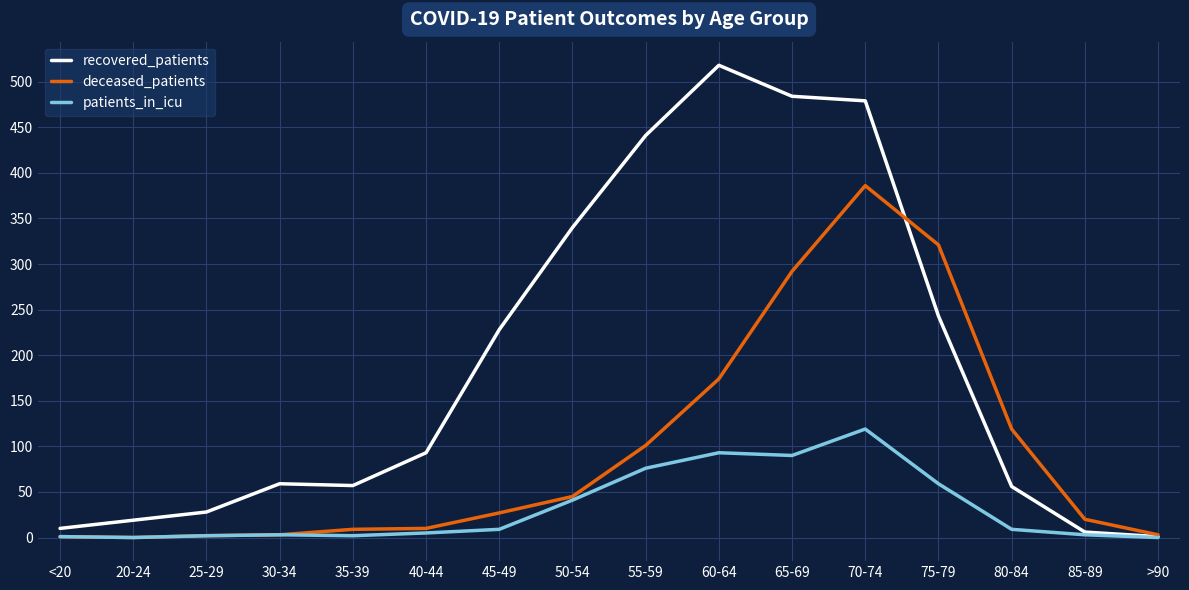

How many lines are shown in the chart?

3